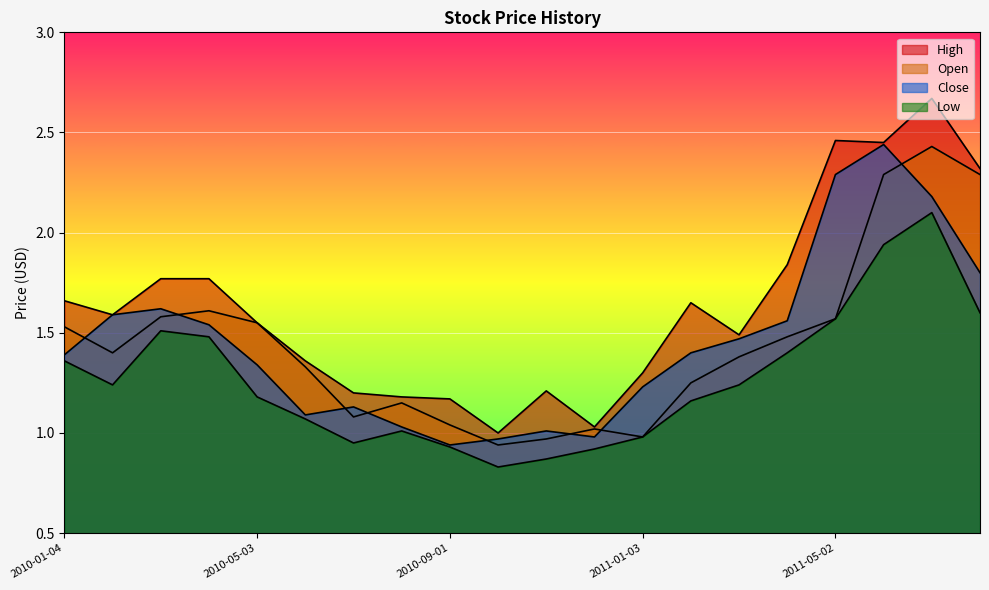

Reading left to right, what are all the values shown in this chart?

High: 2010-01-04=1.7	2010-02-01=1.6	2010-03-01=1.8	2010-04-01=1.8	2010-05-03=1.6	2010-06-01=1.4	2010-07-01=1.2	2010-08-02=1.2	2010-09-01=1.2	2010-10-01=1.0	2010-11-01=1.2	2010-12-01=1.0	2011-01-03=1.3	2011-02-01=1.6	2011-03-01=1.5	2011-04-01=1.8	2011-05-02=2.5	2011-06-01=2.5	2011-07-01=2.7	2011-08-01=2.3
Open: 2010-01-04=1.5	2010-02-01=1.4	2010-03-01=1.6	2010-04-01=1.6	2010-05-03=1.6	2010-06-01=1.3	2010-07-01=1.1	2010-08-02=1.1	2010-09-01=1.0	2010-10-01=0.9	2010-11-01=1.0	2010-12-01=1.0	2011-01-03=1.0	2011-02-01=1.2	2011-03-01=1.4	2011-04-01=1.5	2011-05-02=1.6	2011-06-01=2.3	2011-07-01=2.4	2011-08-01=2.3
Close: 2010-01-04=1.4	2010-02-01=1.6	2010-03-01=1.6	2010-04-01=1.5	2010-05-03=1.3	2010-06-01=1.1	2010-07-01=1.1	2010-08-02=1.0	2010-09-01=0.9	2010-10-01=1.0	2010-11-01=1.0	2010-12-01=1.0	2011-01-03=1.2	2011-02-01=1.4	2011-03-01=1.5	2011-04-01=1.6	2011-05-02=2.3	2011-06-01=2.4	2011-07-01=2.2	2011-08-01=1.8
Low: 2010-01-04=1.4	2010-02-01=1.2	2010-03-01=1.5	2010-04-01=1.5	2010-05-03=1.2	2010-06-01=1.1	2010-07-01=0.9	2010-08-02=1.0	2010-09-01=0.9	2010-10-01=0.8	2010-11-01=0.9	2010-12-01=0.9	2011-01-03=1.0	2011-02-01=1.2	2011-03-01=1.2	2011-04-01=1.4	2011-05-02=1.6	2011-06-01=1.9	2011-07-01=2.1	2011-08-01=1.6